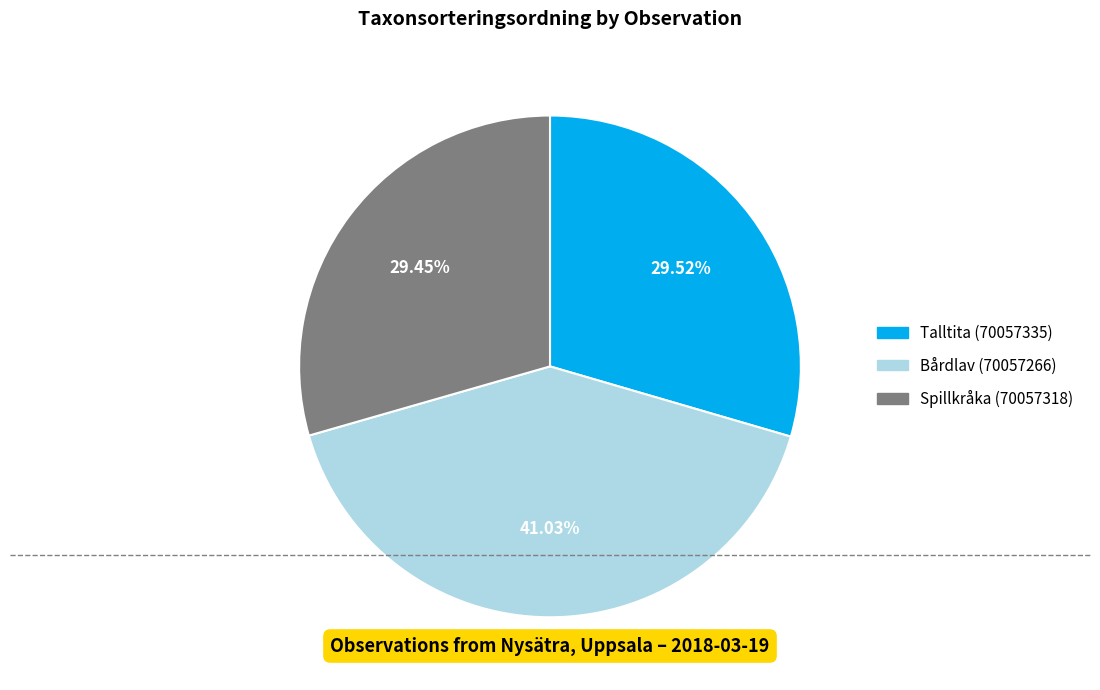

Approximately how many times larger is the value at Talltita (70057335) compared to Bårdlav (70057266)?

0.7